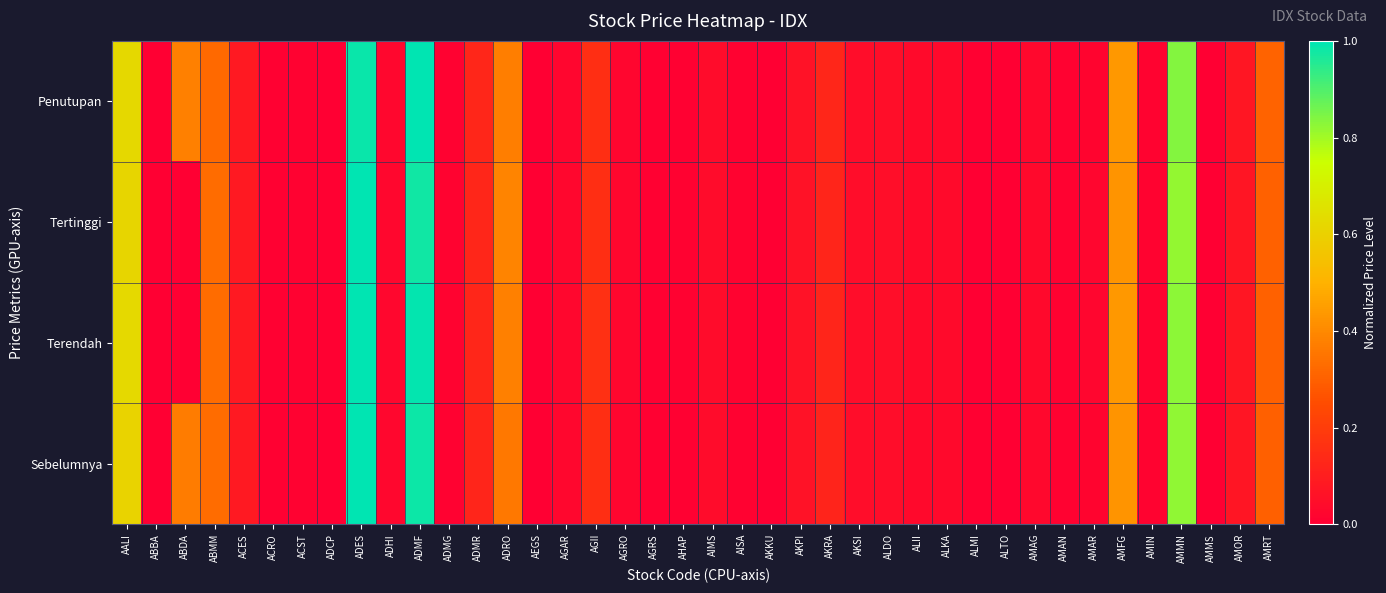

What is the greatest value displayed?

1.0